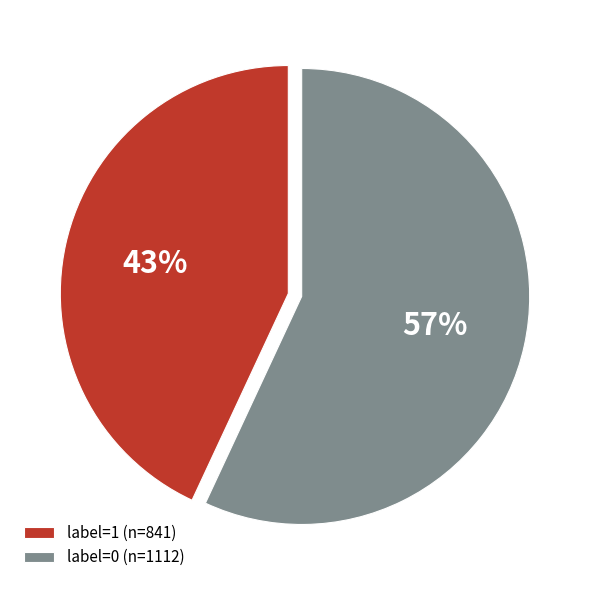

Which slice represents more than half of the pie?

label=0 (n=1112)